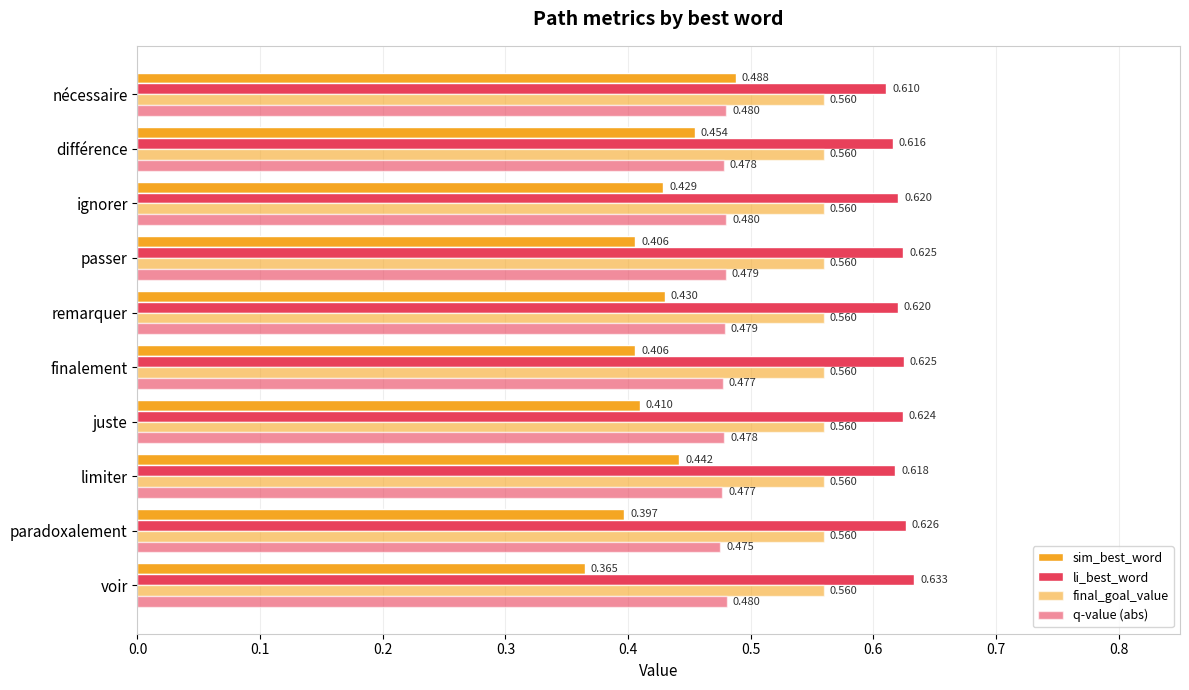

How many distinct data groups are displayed?

4